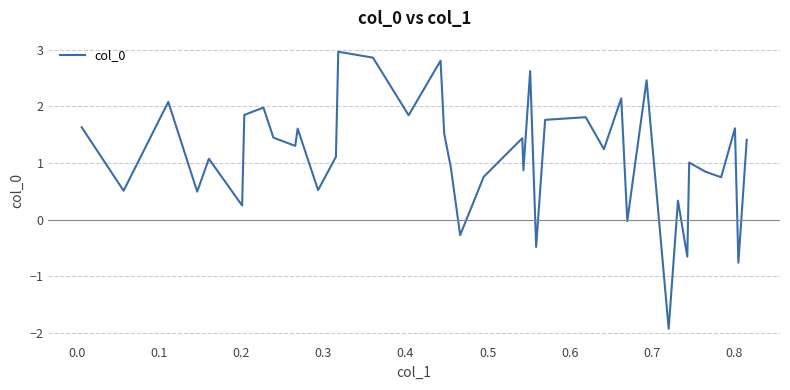

Is this an area chart (filled region under the line)?

No